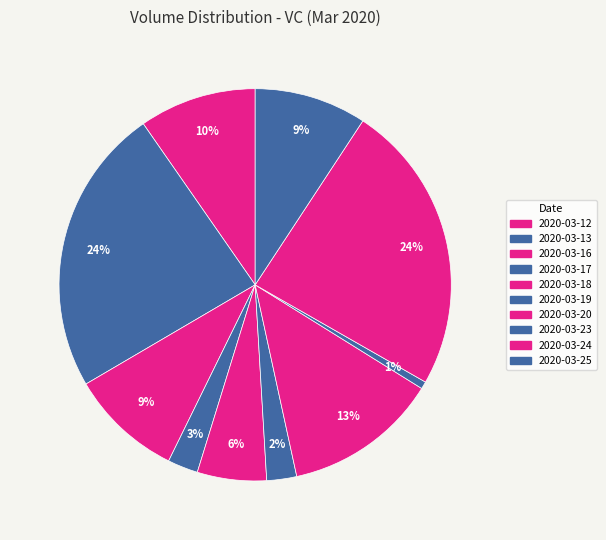

Does any single category account for the majority?

No